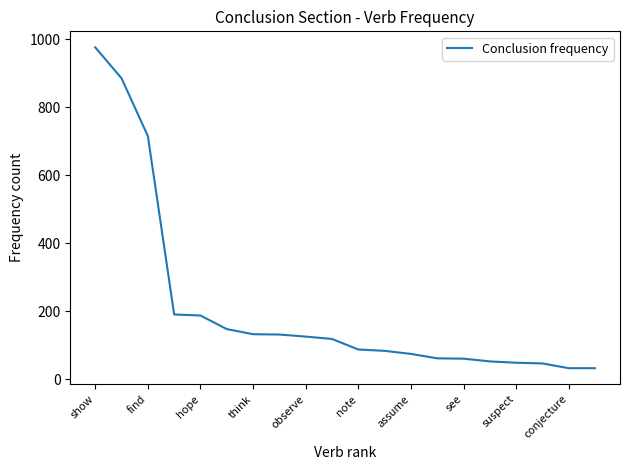

What is the smallest value displayed?

32